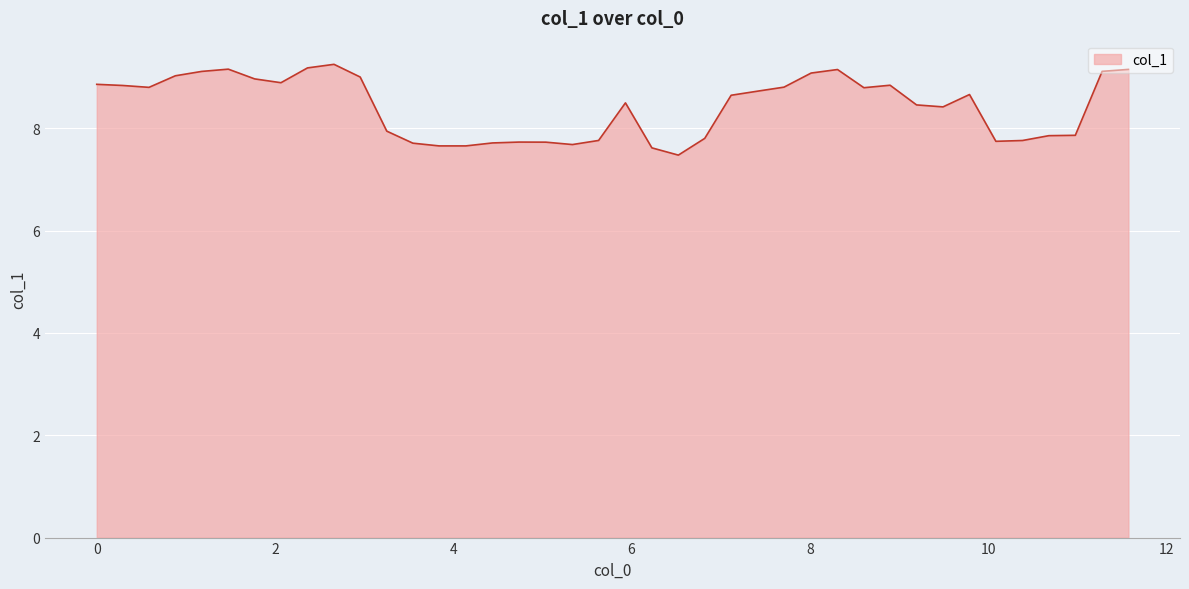

What is the greatest value displayed?

9.3